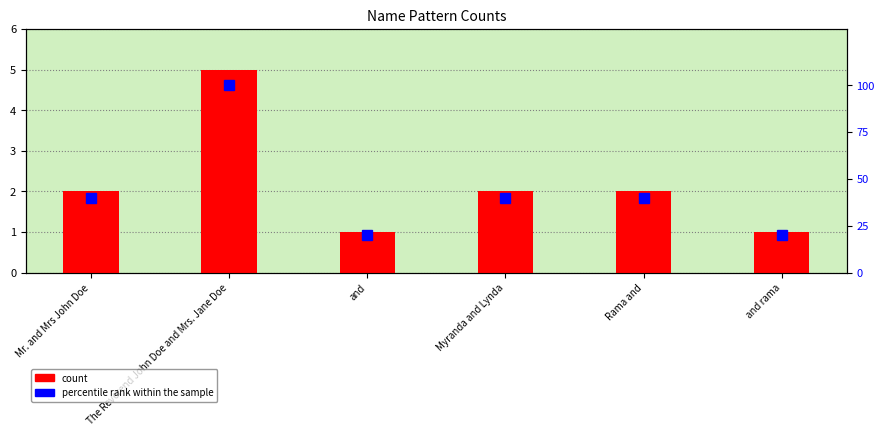

Reading right to left, what are all the values shown in this chart?

count: and rama=1	Rama and=2	Myranda and Lynda=2	and=1	The Reverend John Doe and Mrs. Jane Doe=5	Mr. and Mrs John Doe=2
percentile rank within the sample: and rama=20	Rama and=40	Myranda and Lynda=40	and=20	The Reverend John Doe and Mrs. Jane Doe=100	Mr. and Mrs John Doe=40